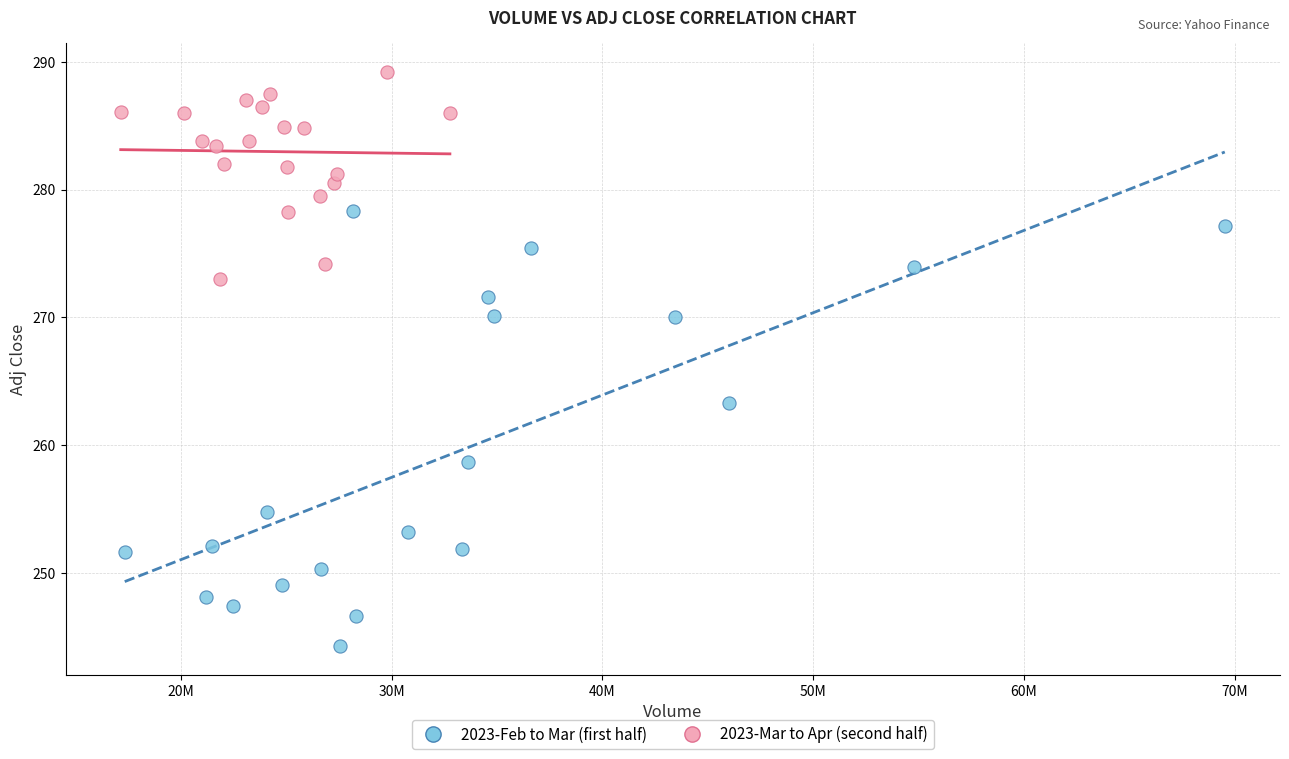

Which series has the largest Y range (max minus min)?

2023-Feb to Mar (first half)